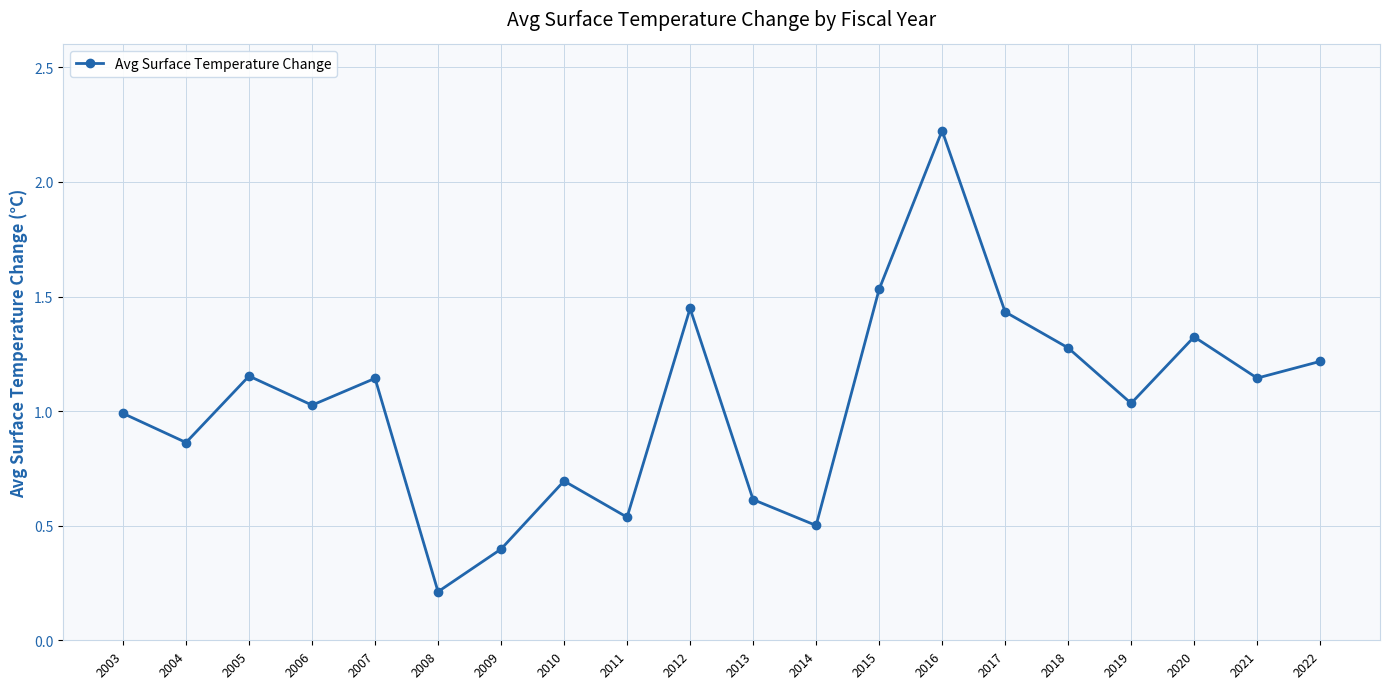

How many points are higher than both their immediate neighbors (excluding endpoints)?

6